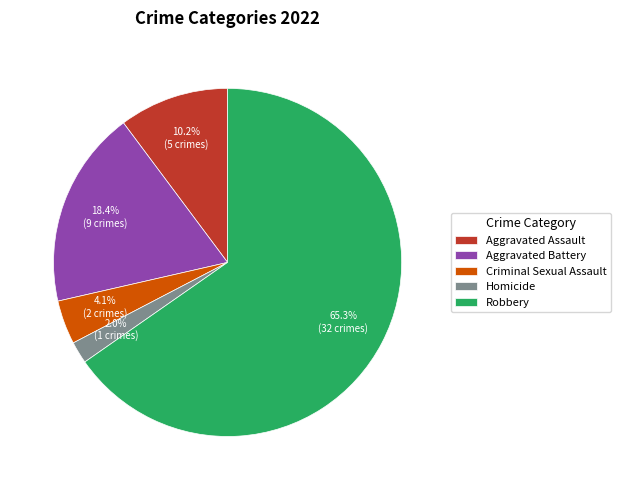

Rank the categories by value from highest to lowest.

Robbery, Aggravated Battery, Aggravated Assault, Criminal Sexual Assault, Homicide